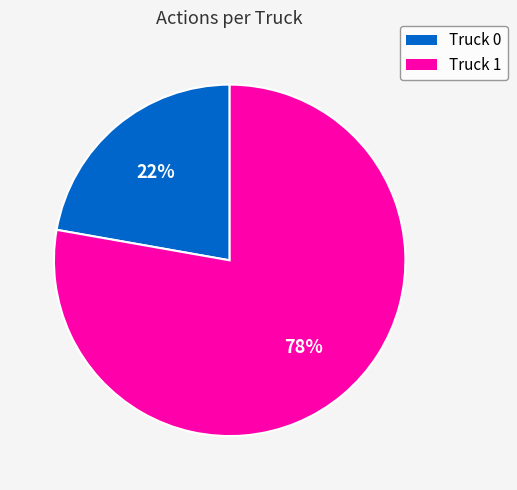

To the nearest percent, what percentage of the pie is Truck 0?

22%